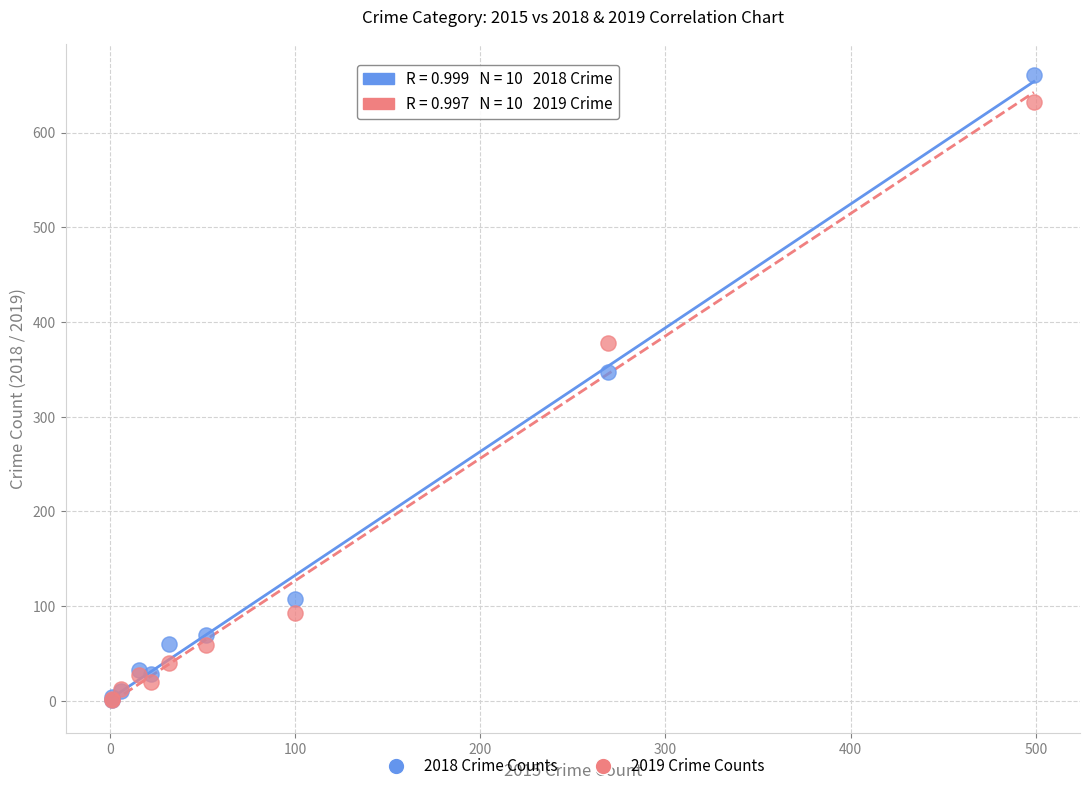

Which series contains the highest Y value?

2018 Crime Counts